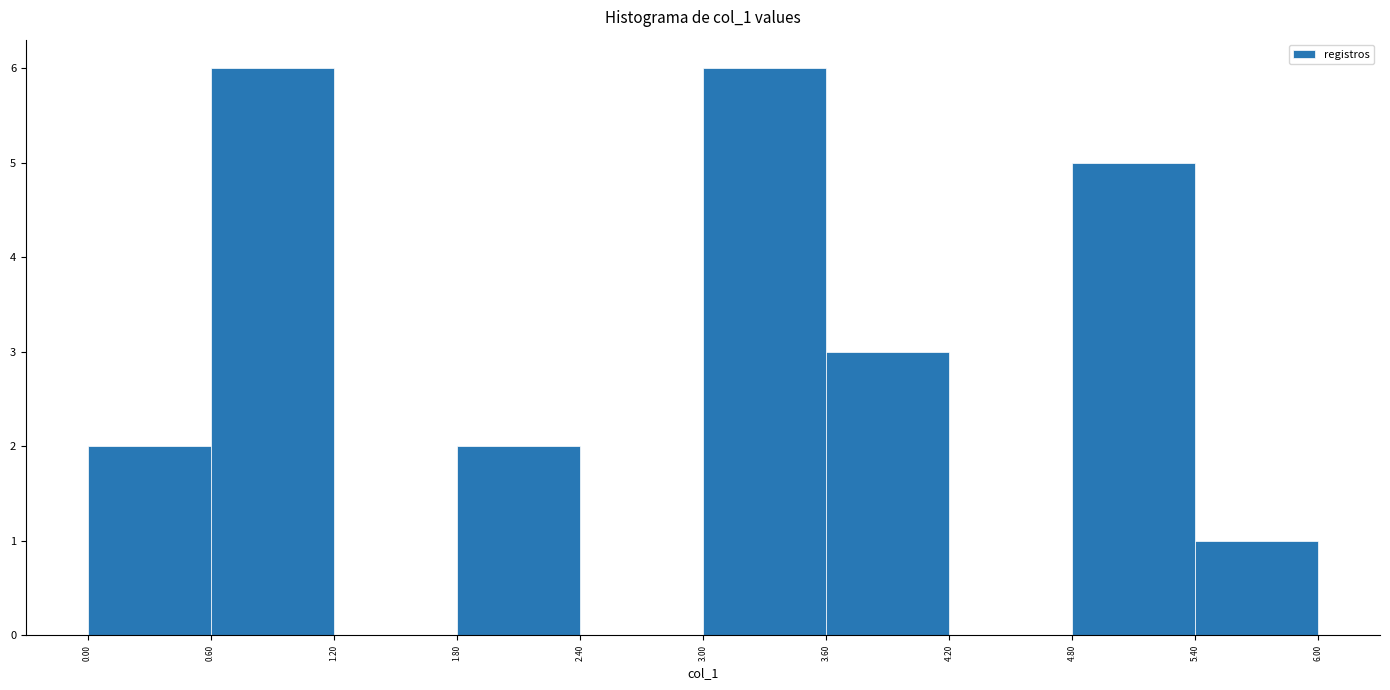

Reading left to right, transcribe this chart: for each bar, give the range it covers on the x-axis and its height. The values are not printed on the chart, so give them approximately, as read against the axis.

0.00 to 0.60: 2
0.60 to 1.20: 6
1.20 to 1.80: 0
1.80 to 2.40: 2
2.40 to 3.00: 0
3.00 to 3.60: 6
3.60 to 4.20: 3
4.20 to 4.80: 0
4.80 to 5.40: 5
5.40 to 6.00: 1